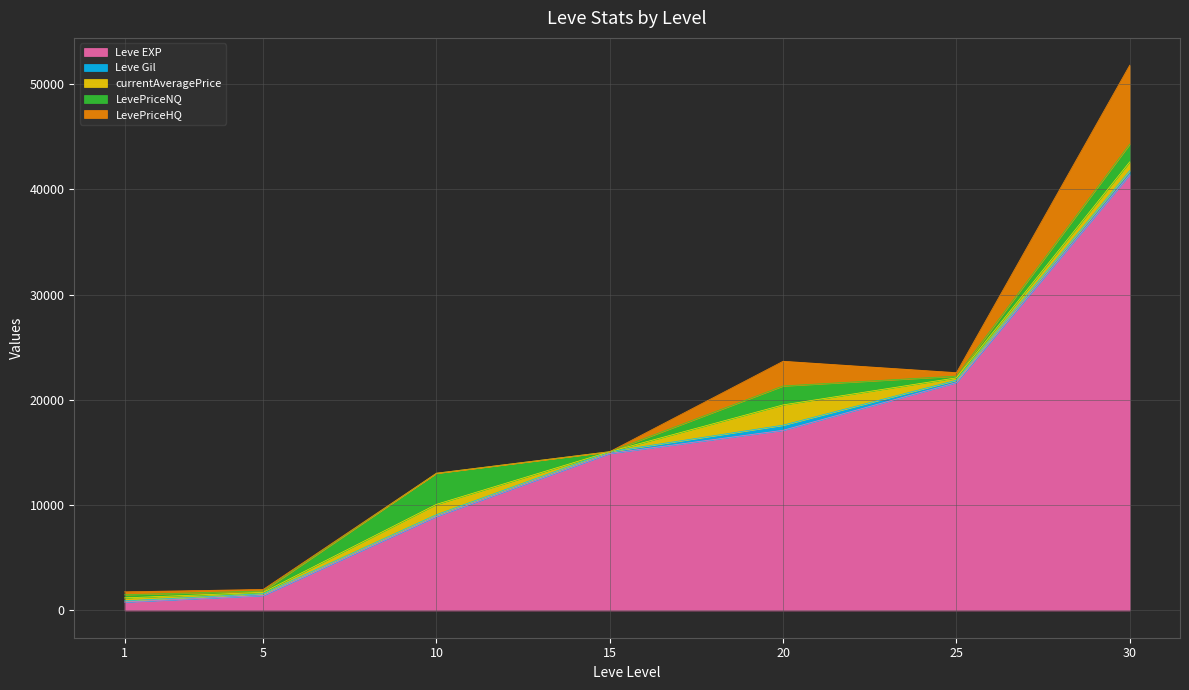

Which series changed the most between 1 and 10?

Leve EXP